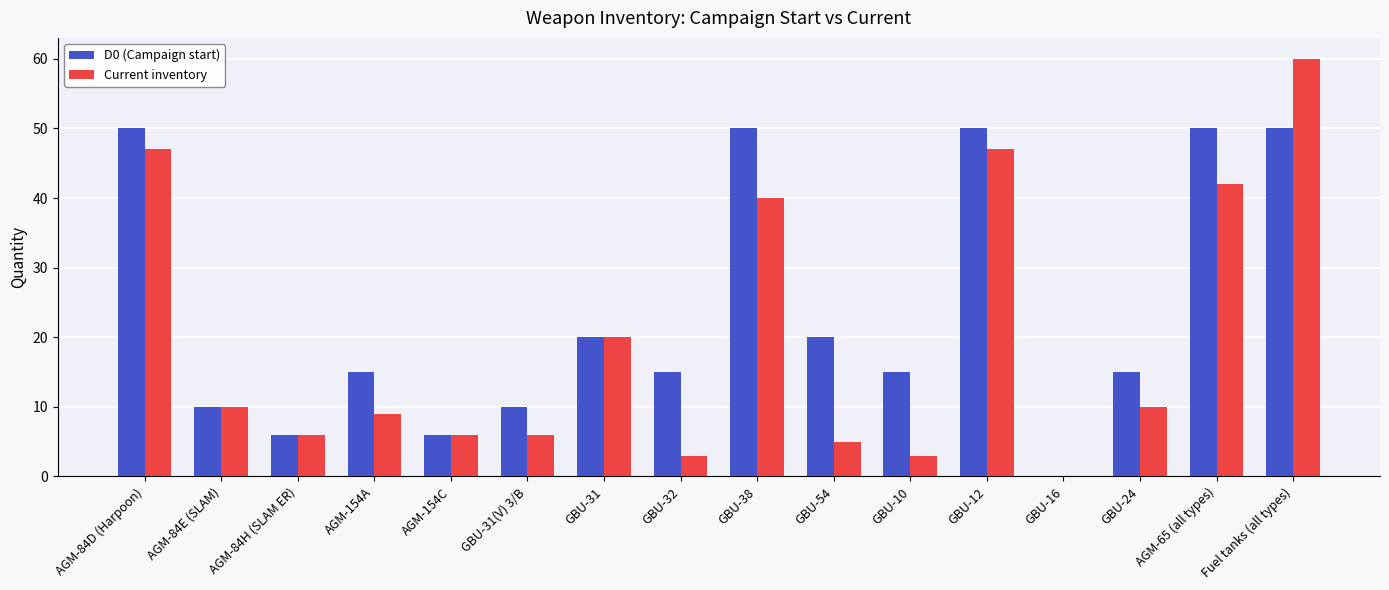

The value of D0 (Campaign start) at AGM-84H (SLAM ER) is 6. True or false?

True